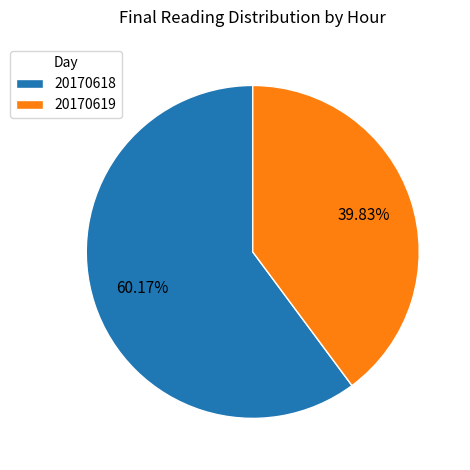

What is the ratio of the value at 20170618 to the value at 20170619?

1.5